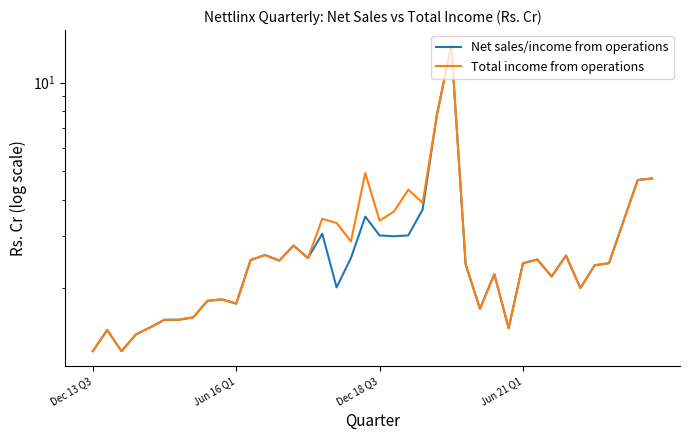

What is the minimum value shown in the chart?

1.2